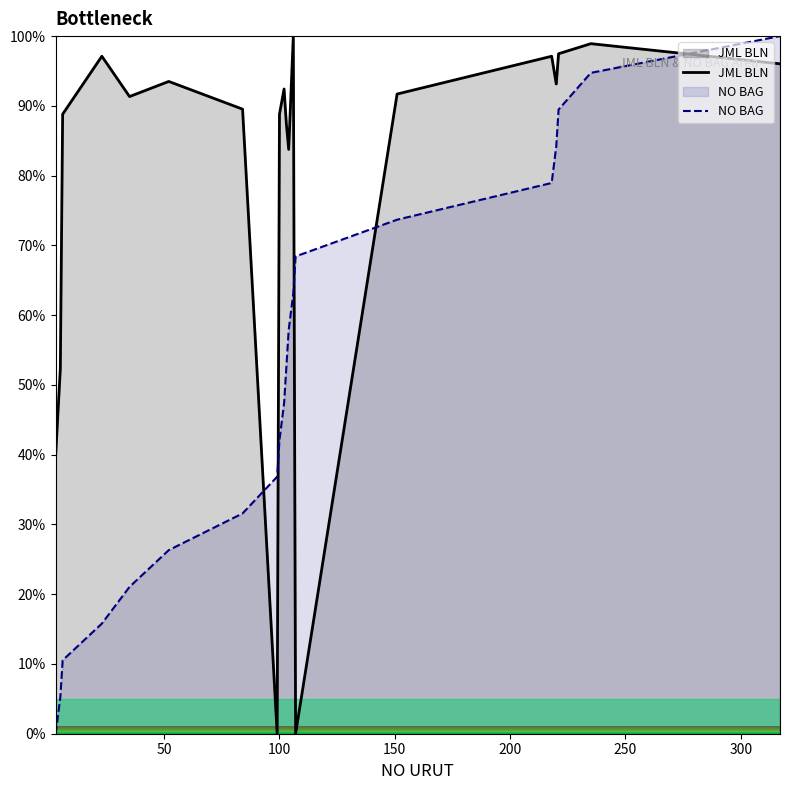

Which series has the largest total across all categories?

JML BLN